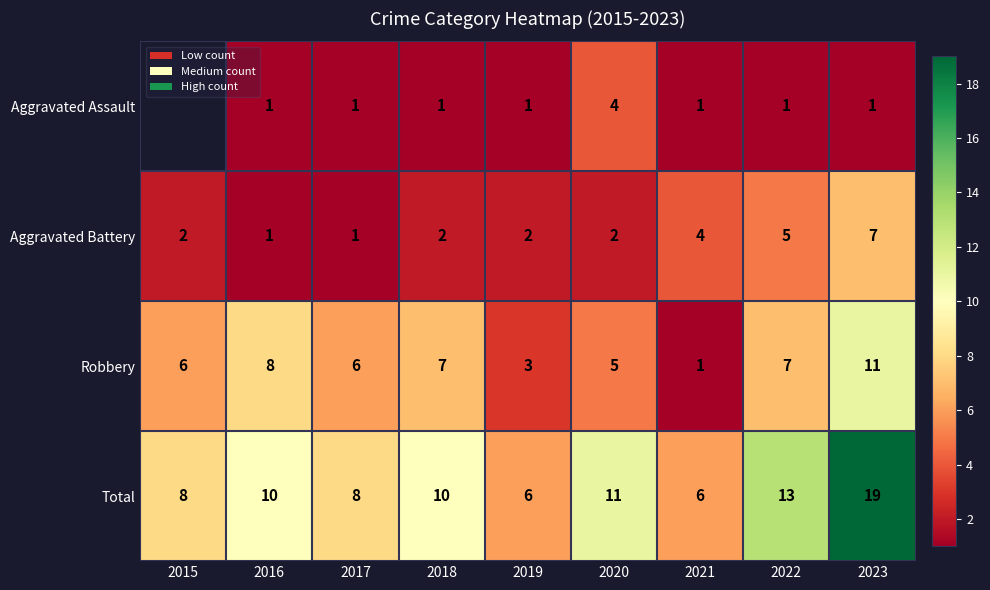

Which category has the lowest value across all series?

2016